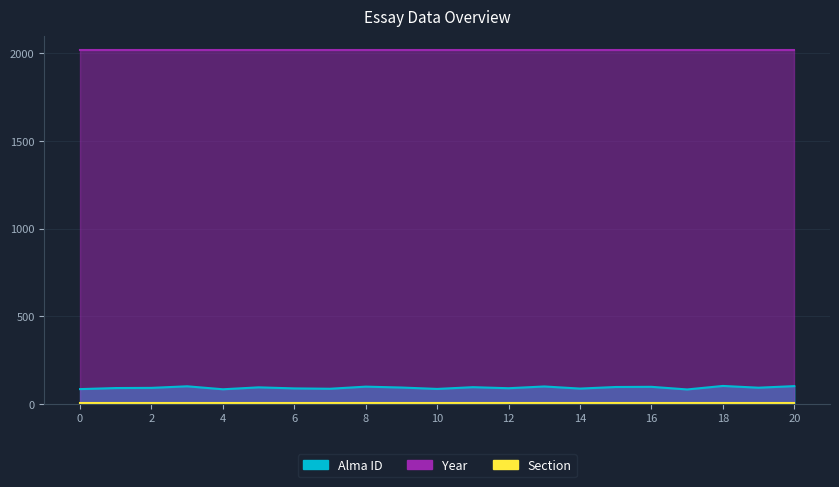

How many categories are shown in the chart?

21